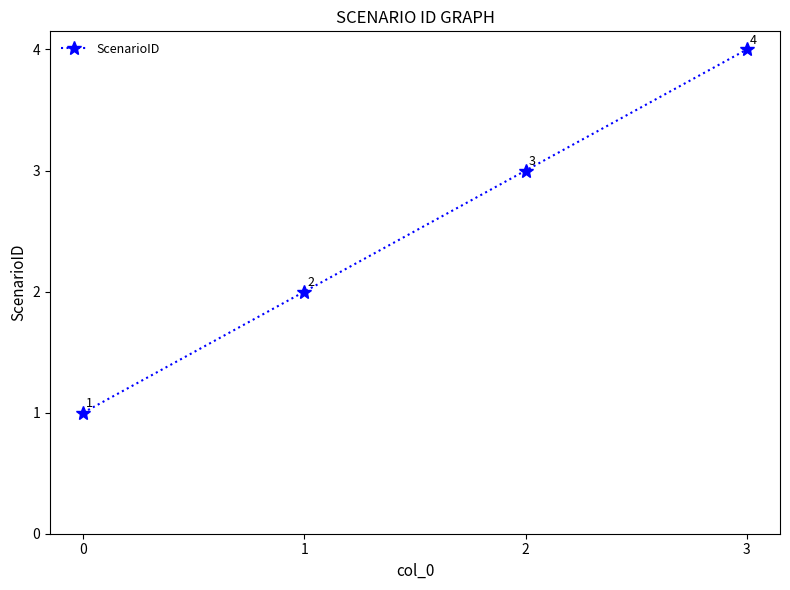

What is the ratio of the value at 2 to the value at 1?

1.5